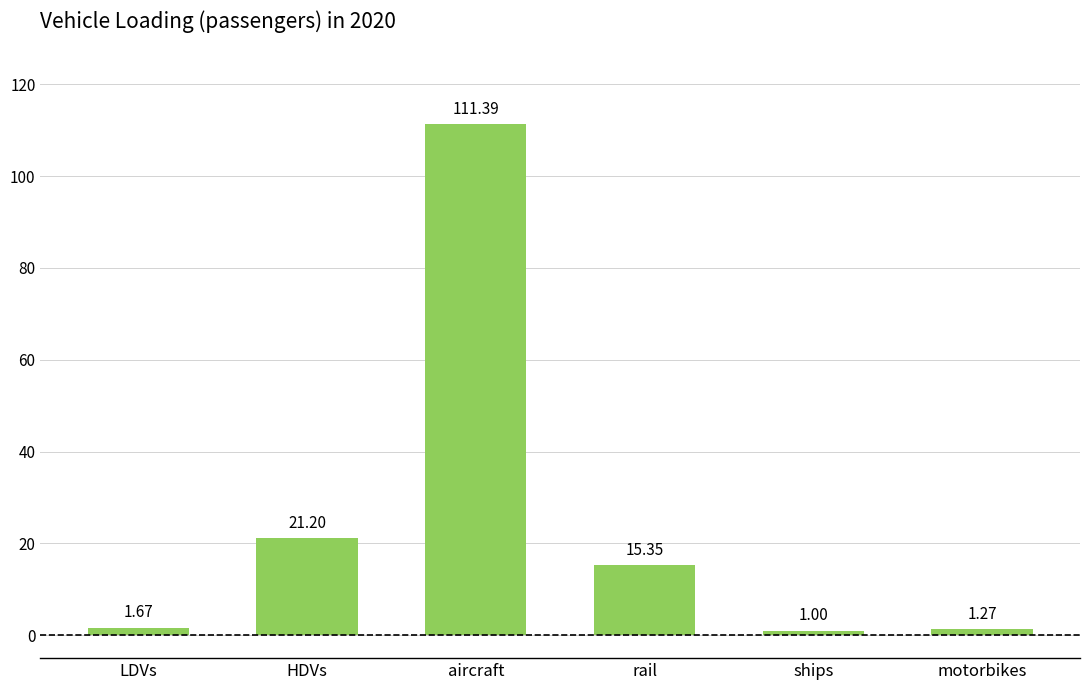

How many data points are above 15?

3